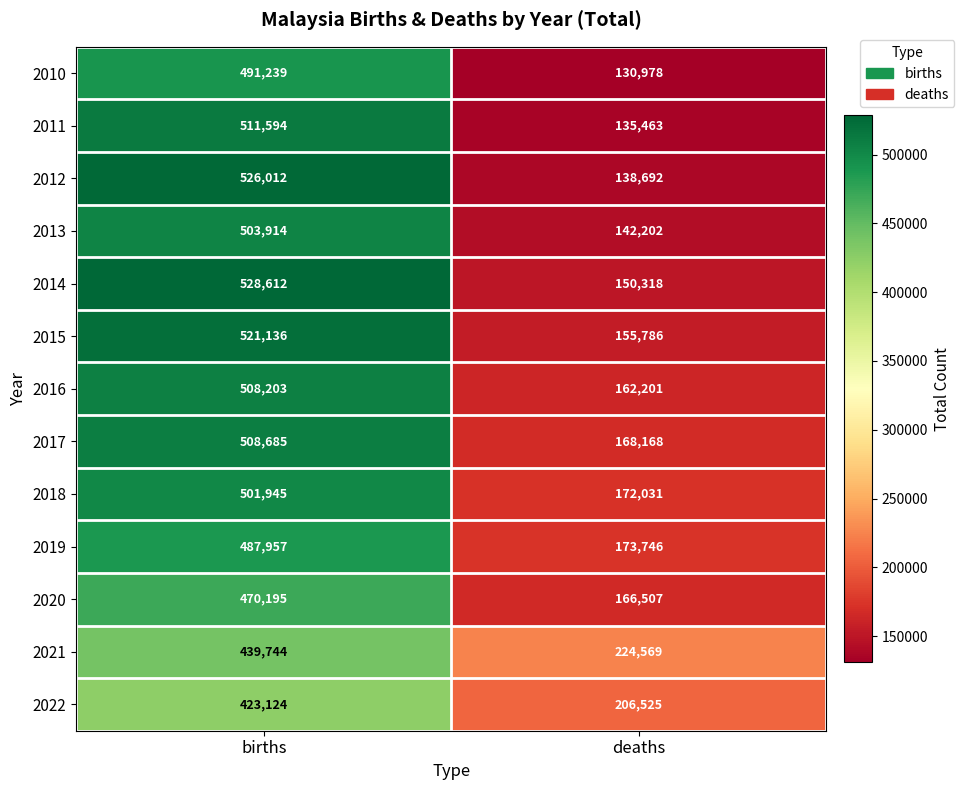

Between births and deaths, which series saw the biggest shift?

2012